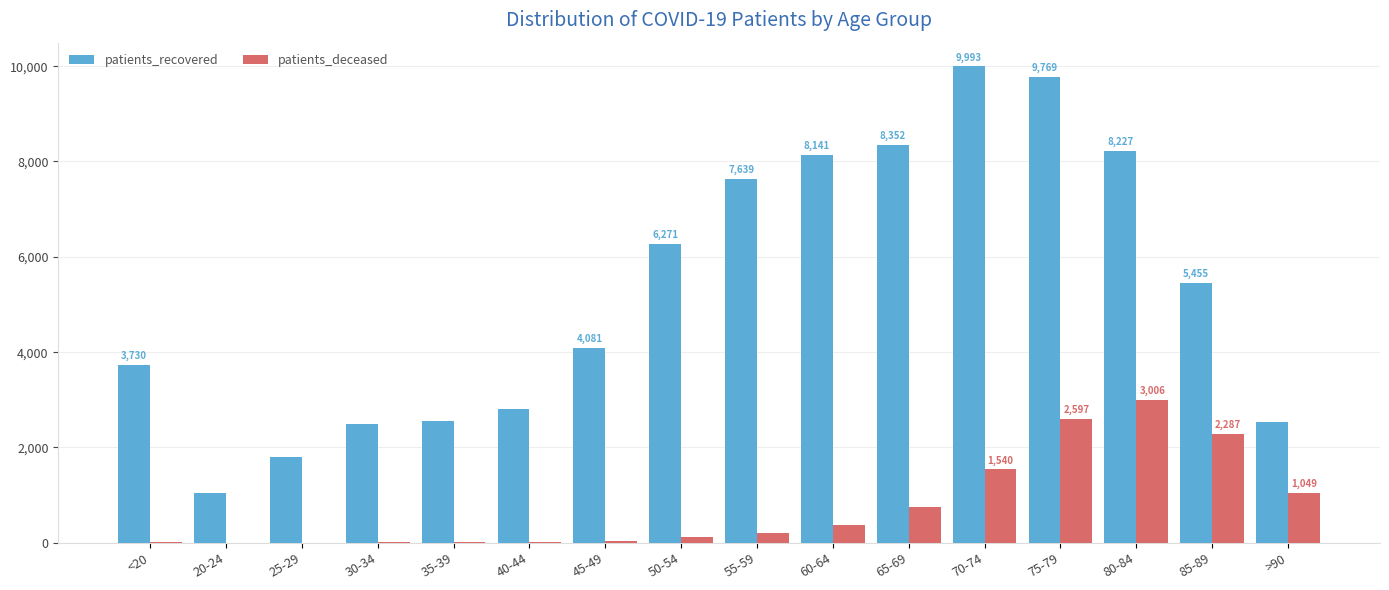

What is the sum of all patients_recovered values?

84891